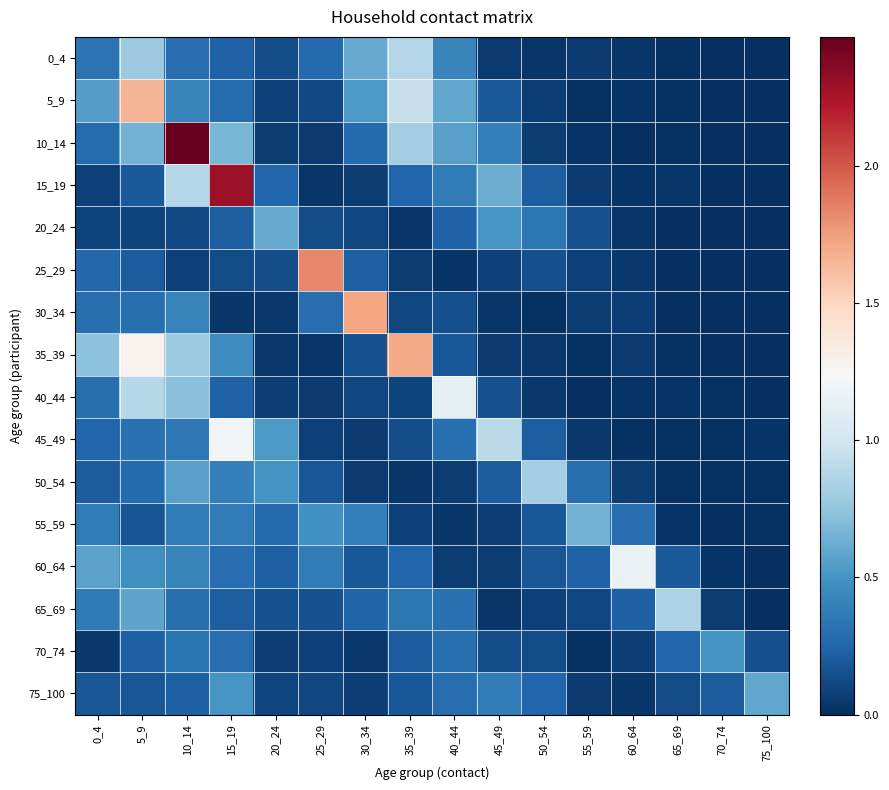

At how many categories does at least one series exceed 1?

8